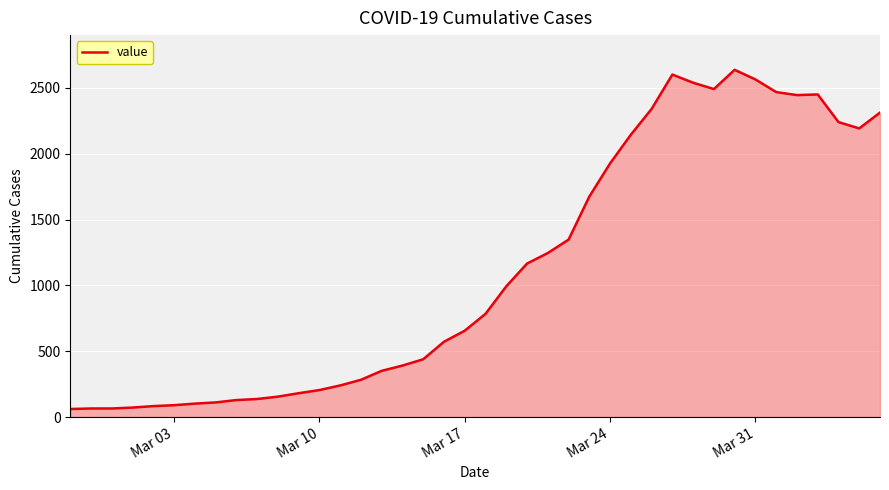

What is the maximum value shown in the chart?

2638